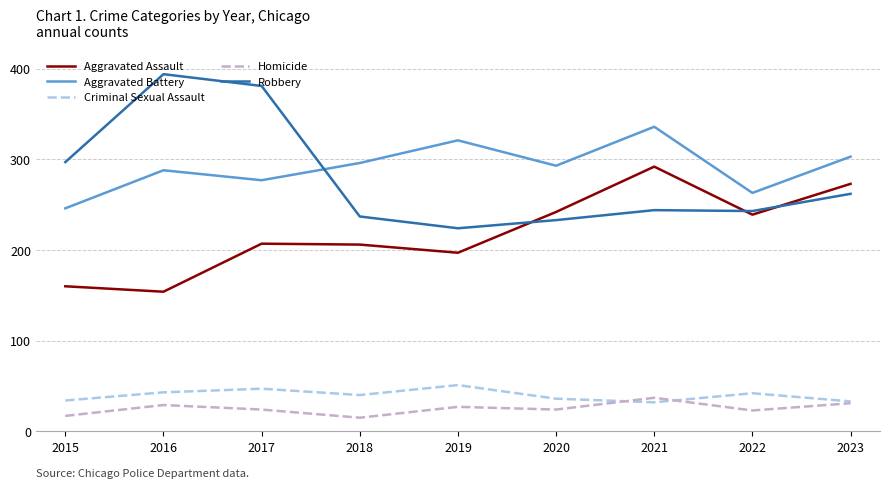

Which category has the highest value in the Criminal Sexual Assault series?

2019